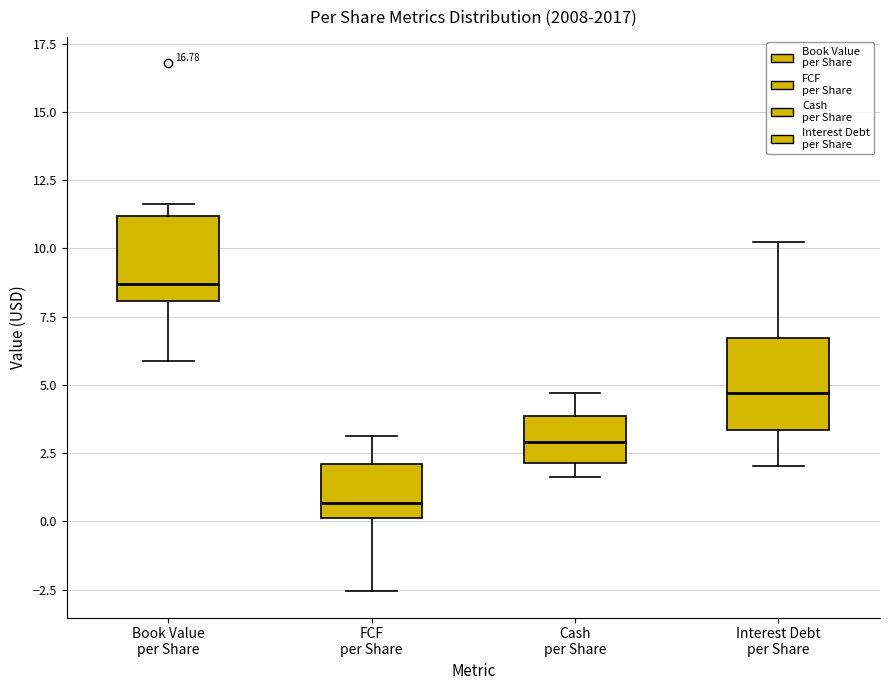

Where does the median line of the box for Interest Debt per Share sit on the y-axis? The values are not printed on the chart, so give them approximately, as read against the axis.

4.5